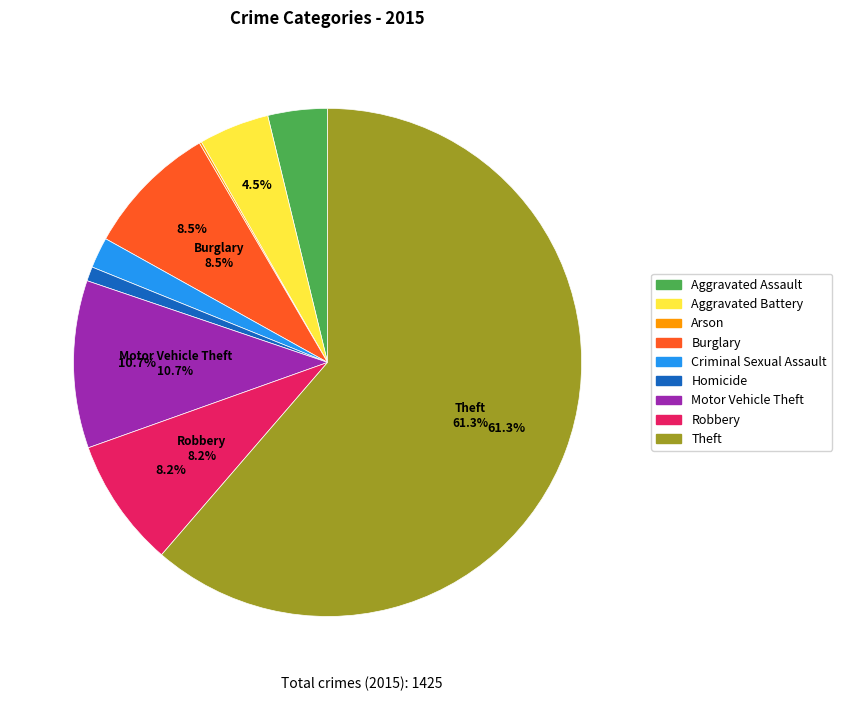

What is the majority slice?

Theft